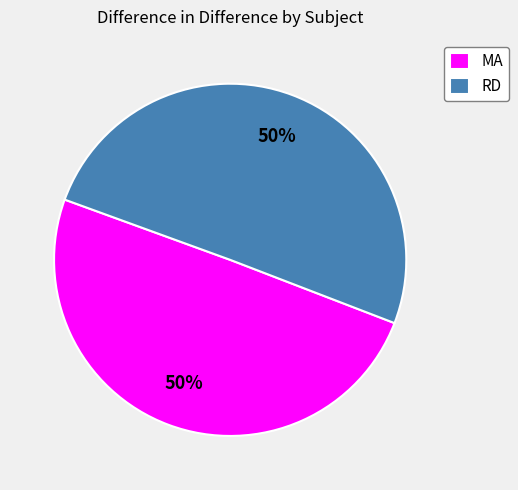

What percentage is the RD slice, to the nearest percent?

50%